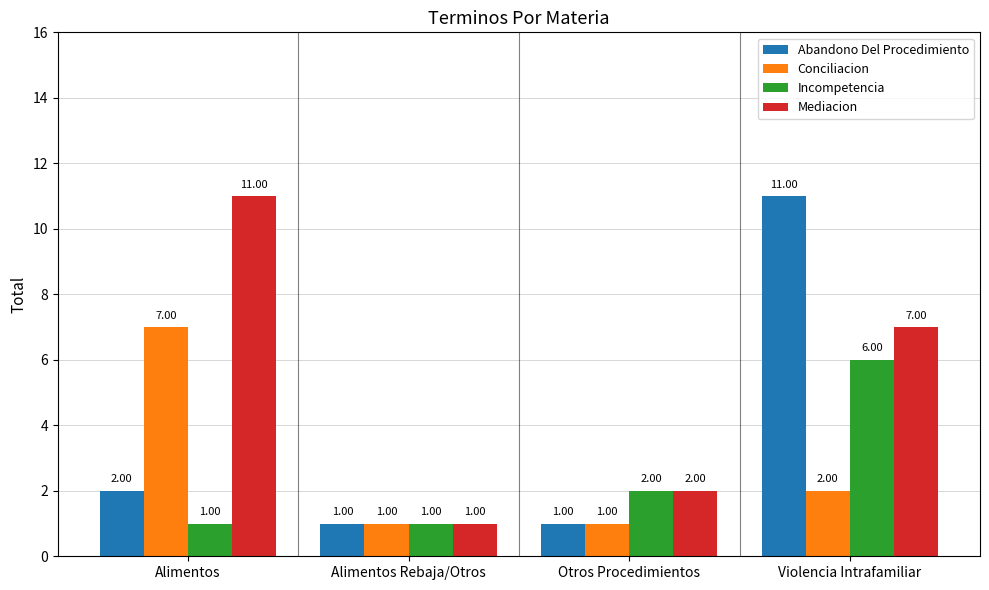

Reading left to right, what are all the values shown in this chart?

Abandono Del Procedimiento: 2	1	1	11
Conciliacion: 7	1	1	2
Incompetencia: 1	1	2	6
Mediacion: 11	1	2	7